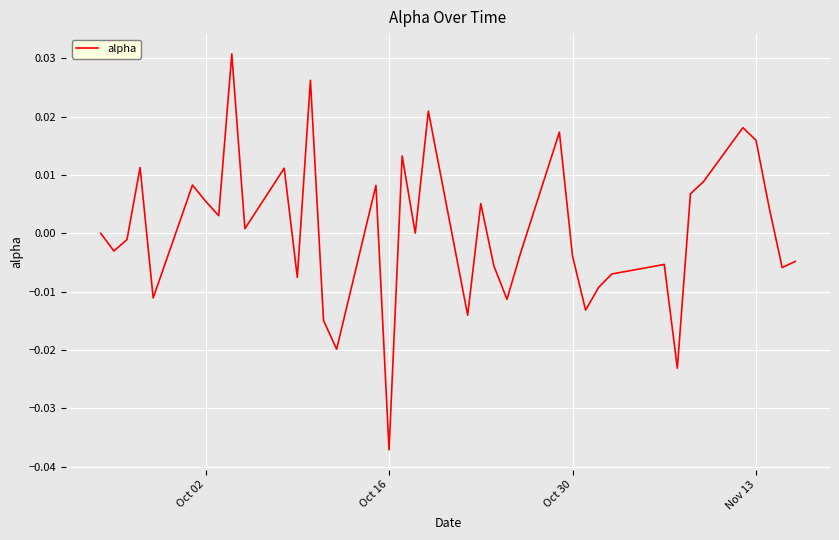

Is this an area chart (filled region under the line)?

No